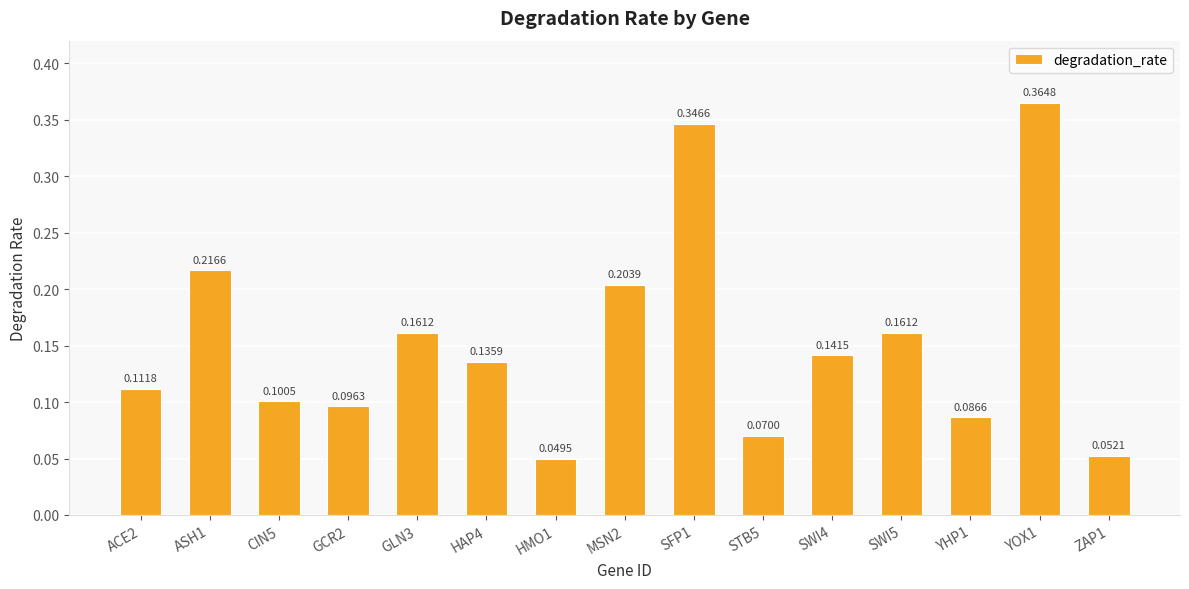

What is the sum of all values?

2.3